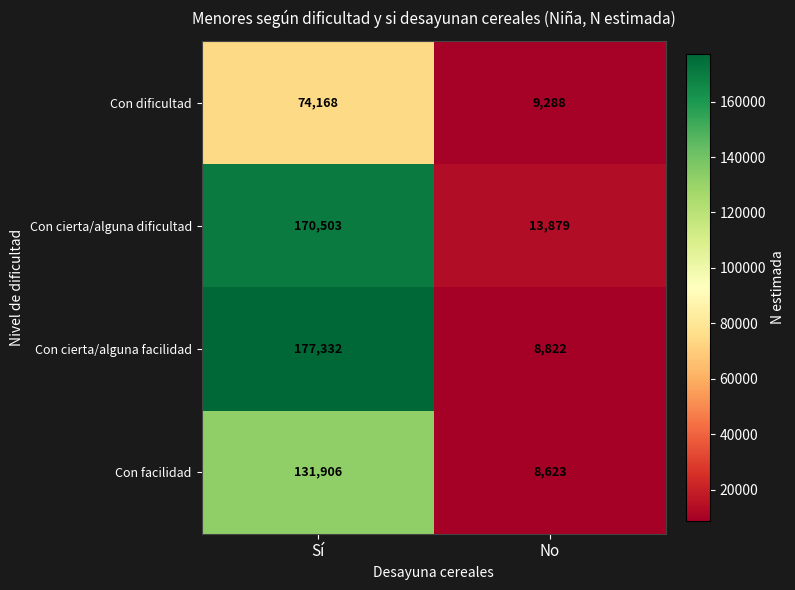

True or false: Con dificultad has a value of 3751 at No.

False